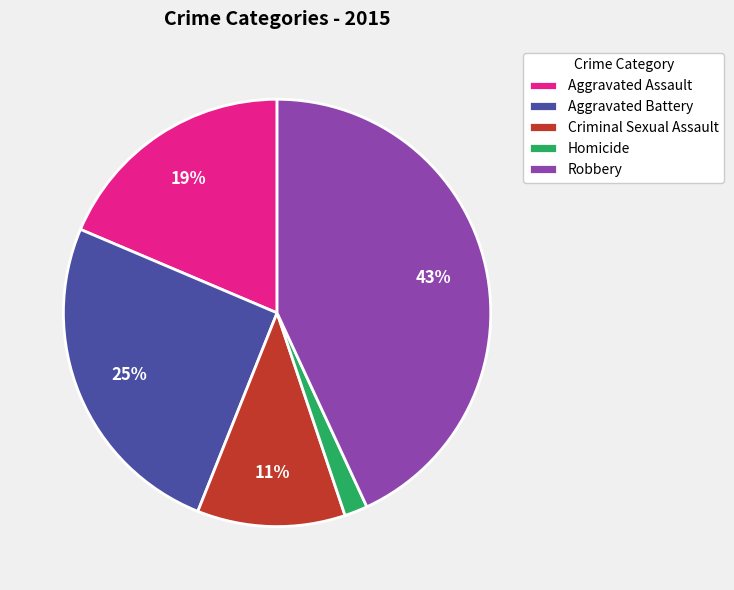

To the nearest percent, what is the difference between the Homicide and Criminal Sexual Assault slice percentages?

9%